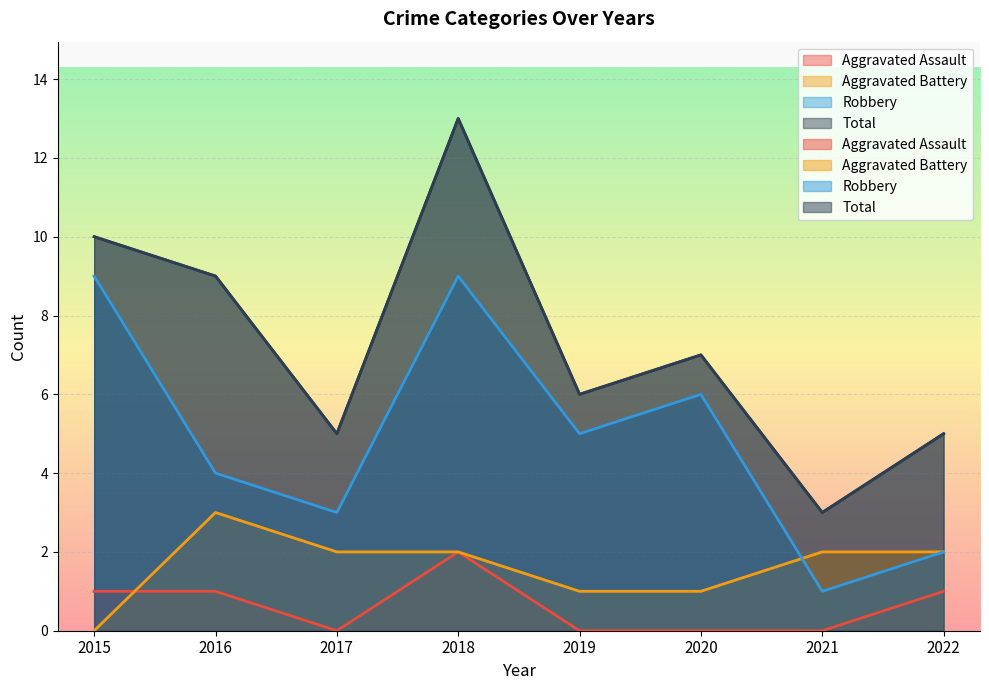

How many categories are shown in the chart?

8